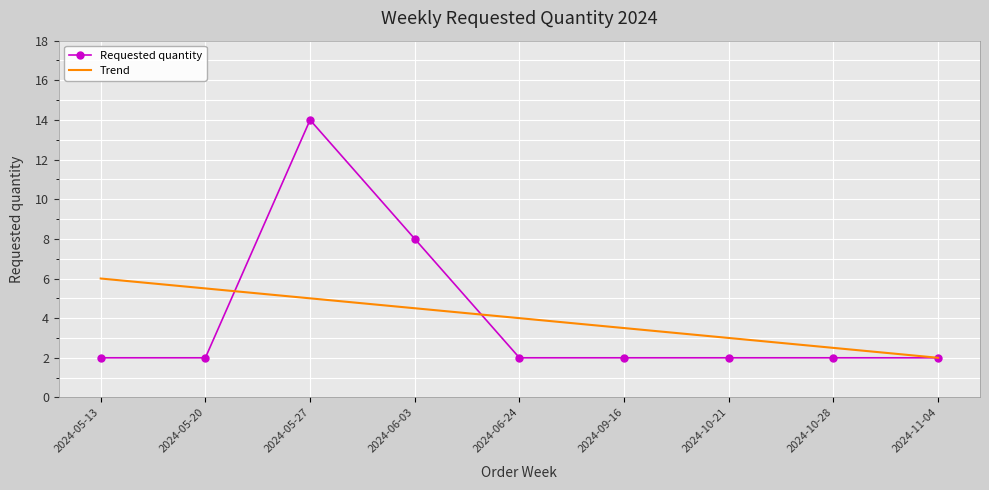

How many distinct data groups are displayed?

2